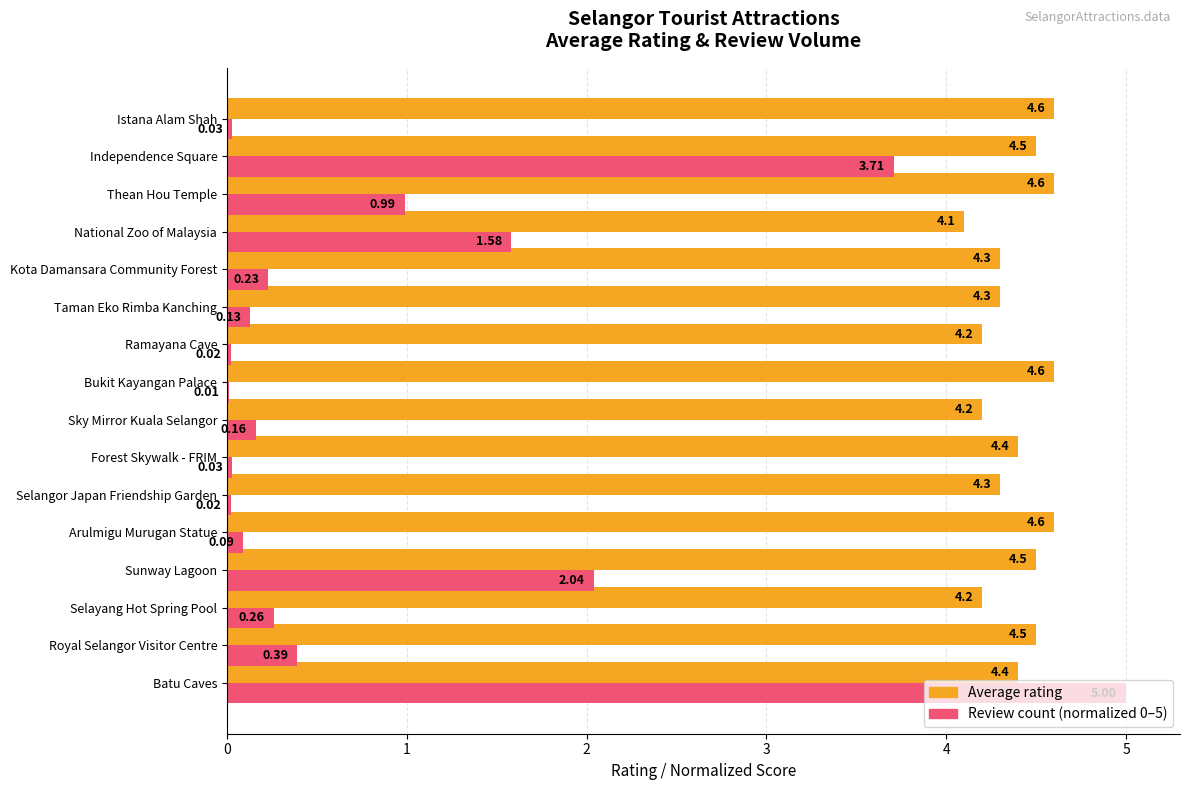

What is the total value across all series at Independence Square?

8.2